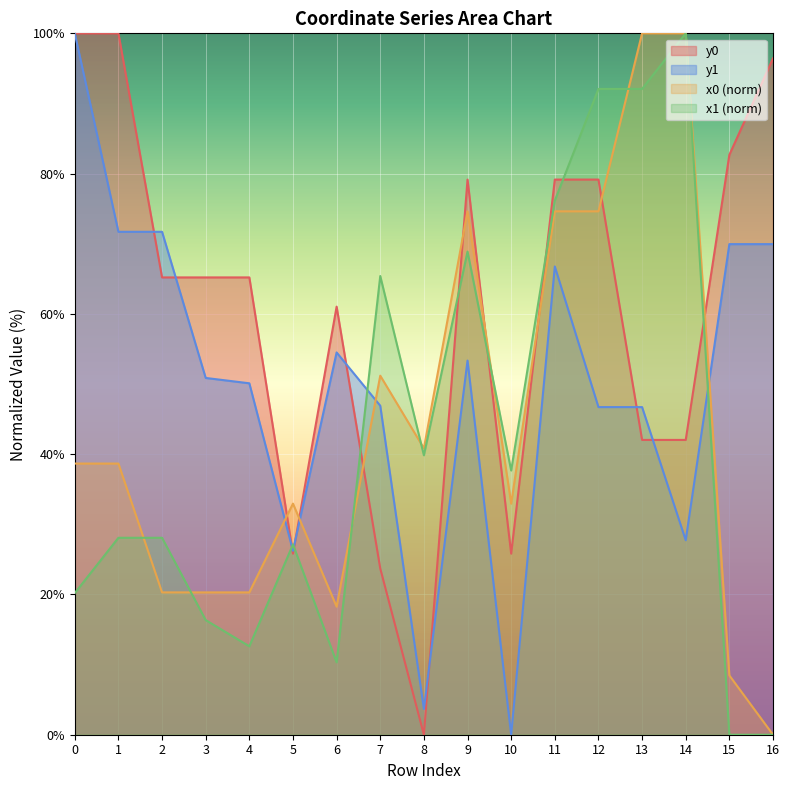

The x0 series shows 74.6 at 9. True or false?

True